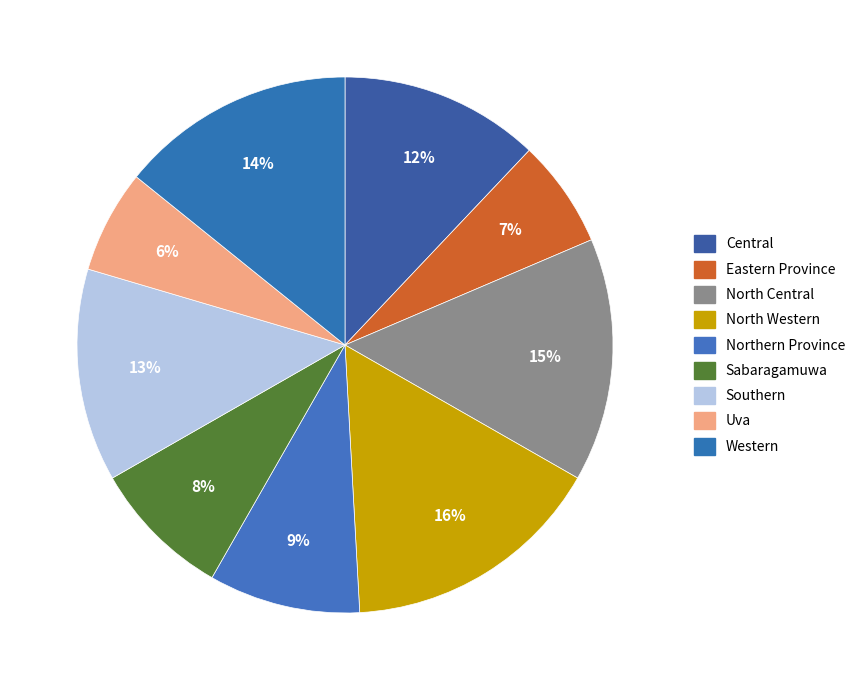

To the nearest percent, what percentage of the pie is North Western?

16%